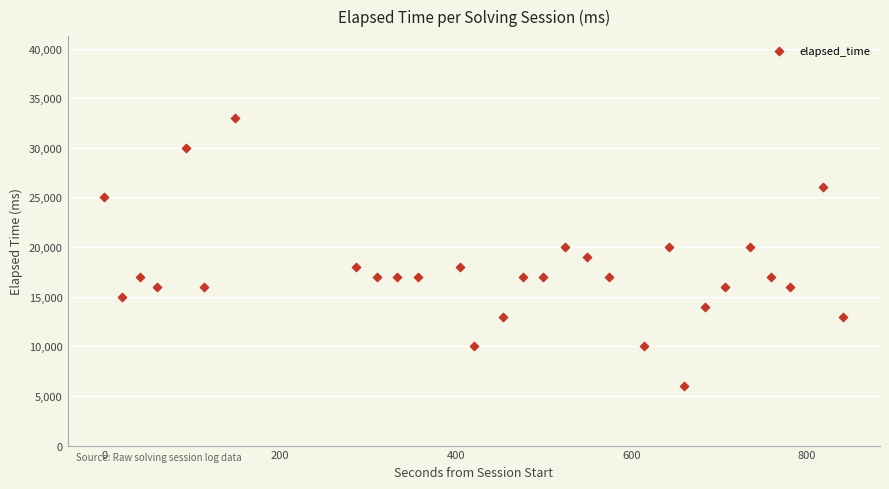

What is the range of Y values (max minus min)?

27000